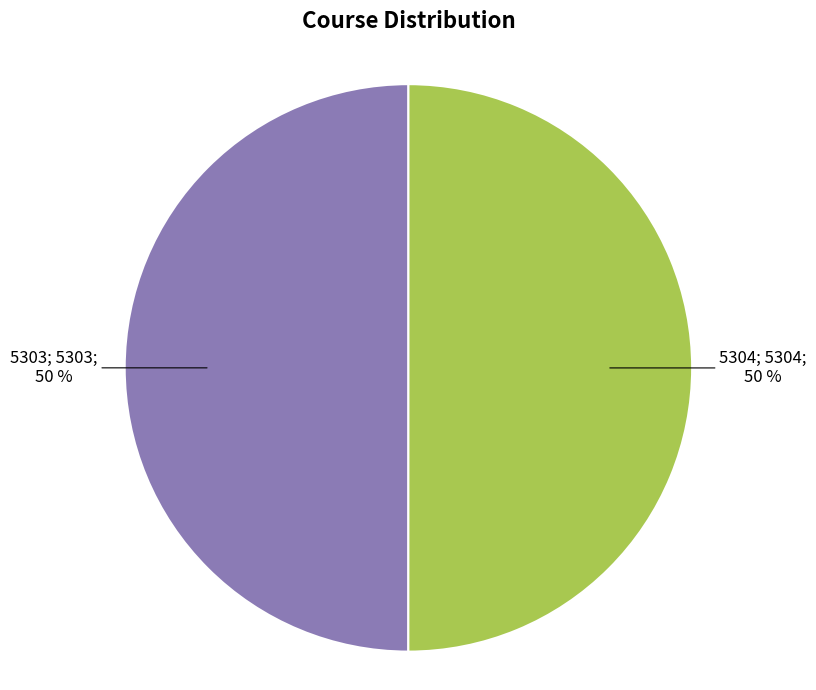

Count the number of slices in the pie.

2